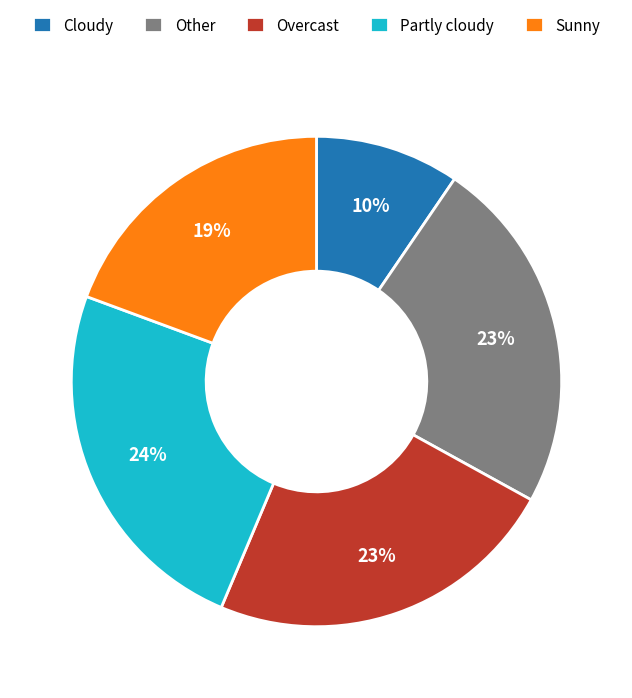

Is it true that Cloudy is 10% of the pie?

True